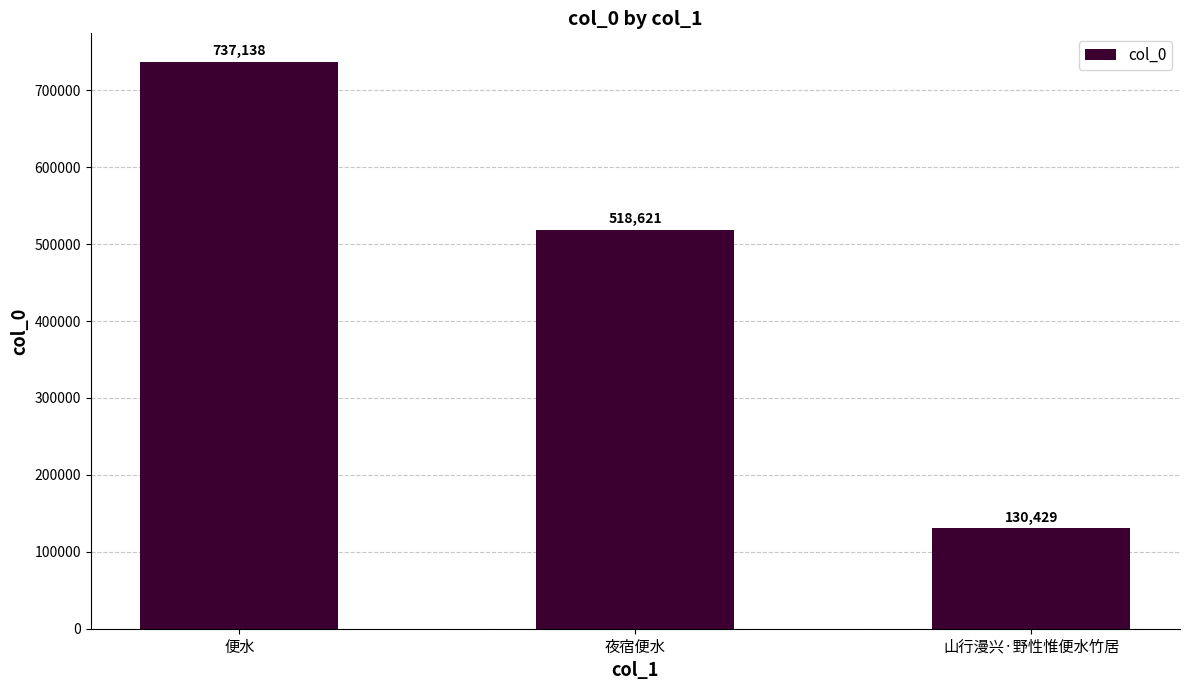

Reading left to right, extract all data points from this chart.

便水=737138	夜宿便水=518621	山行漫兴·野性惟便水竹居=130429